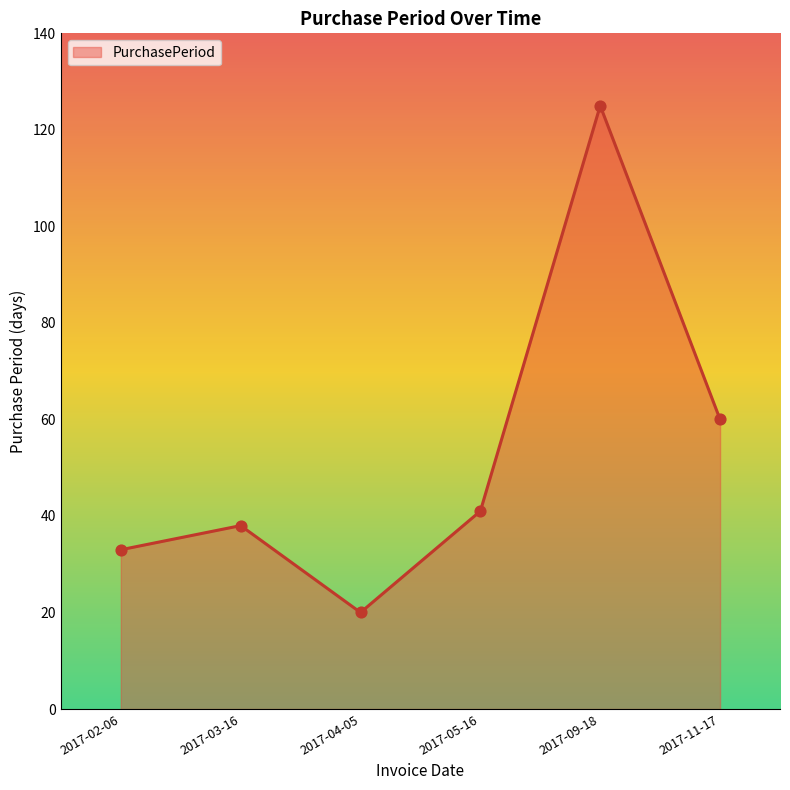

Between 2017-09-18 and 2017-04-05, which is larger?

2017-09-18